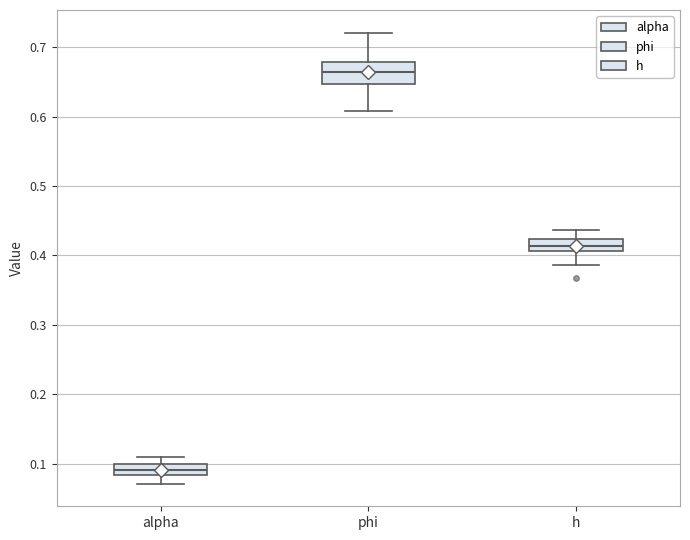

Reading left to right, transcribe this box plot: for each box, give where its median line is, the range the box spans, and where its two whiskers end, as read against the y-axis. The values are not printed on the chart, so give them approximately, as read against the axis.

alpha: median 0.09, box 0.08 to 0.10, whiskers 0.07 to 0.11
phi: median 0.66, box 0.65 to 0.68, whiskers 0.61 to 0.72
h: median 0.41 (inside the box), box 0.41 to 0.42, whiskers 0.39 to 0.44